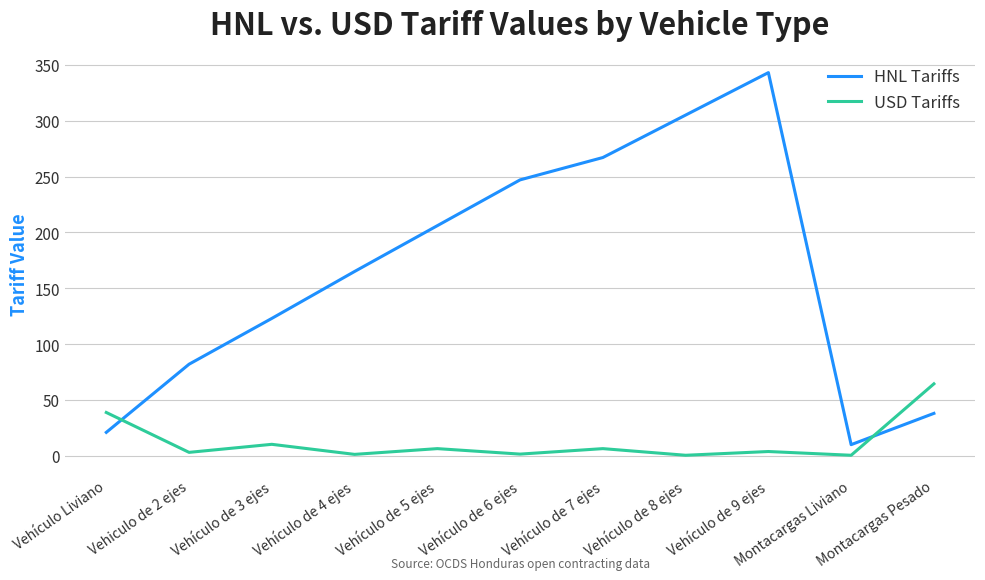

True or false: USD Tariffs has more than 2 interior local peaks.

True